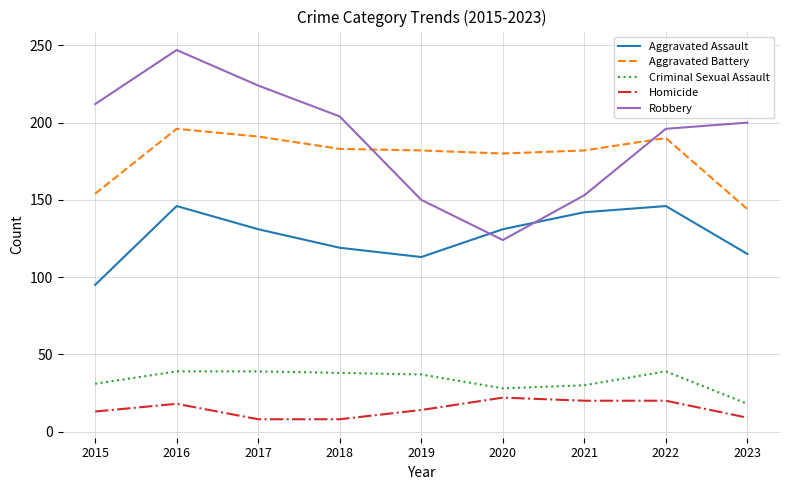

At which category does Aggravated Assault reach its first local valley?

2019